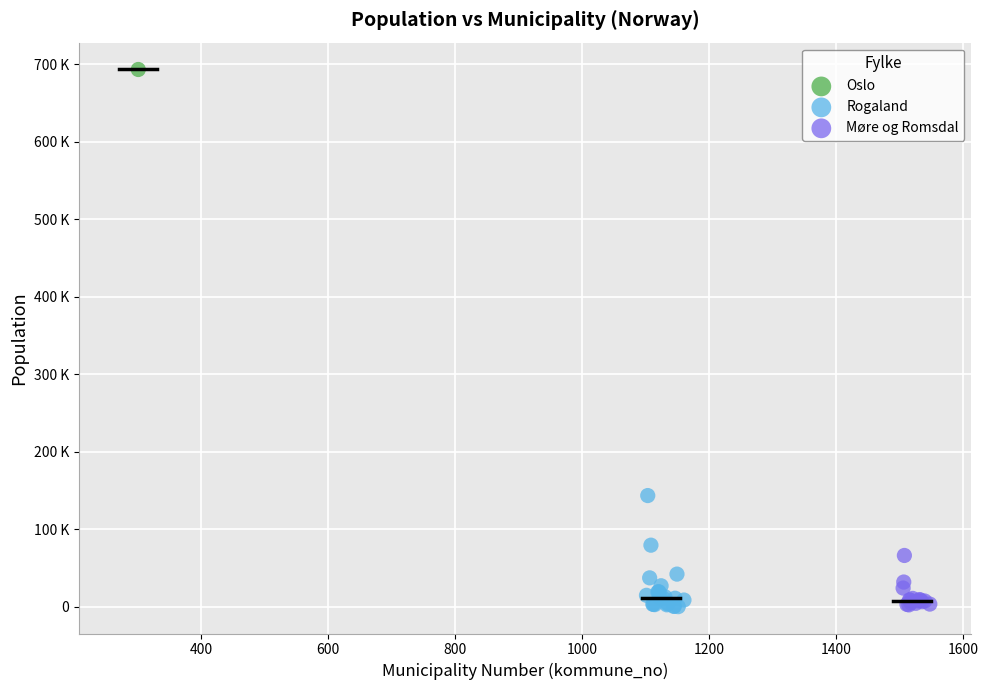

What are all the series names shown in the legend?

Oslo, Rogaland, Møre og Romsdal